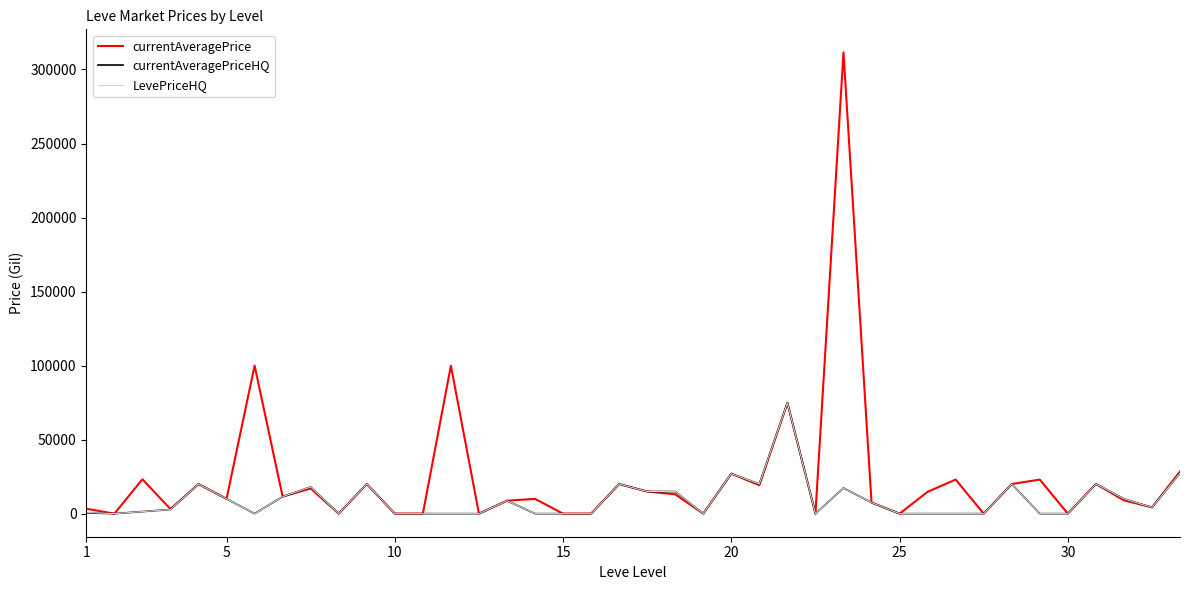

What is the highest value of the LevePriceHQ series?

74813.0